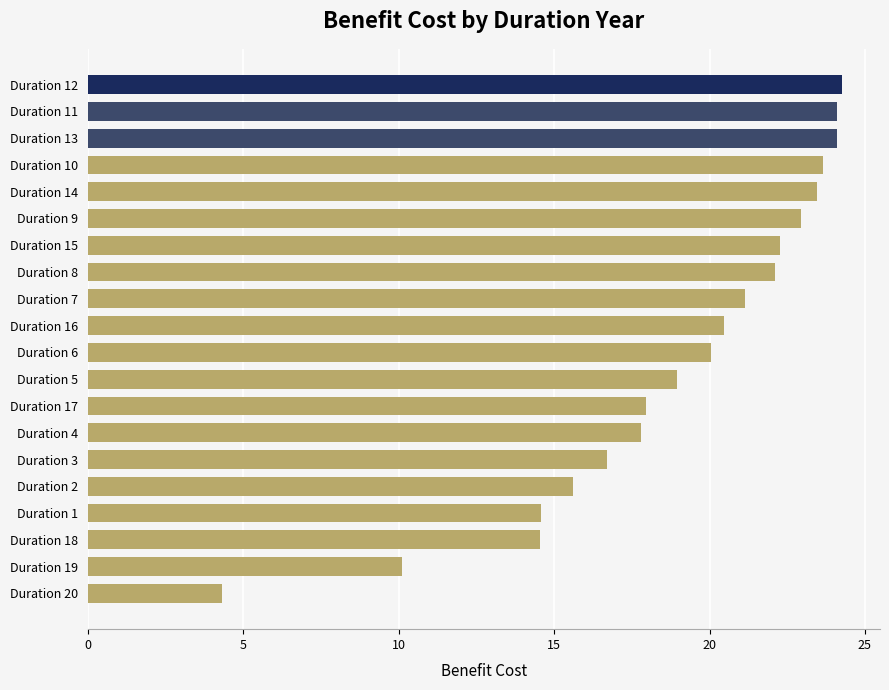

What is the difference between the maximum and minimum values?

20.0